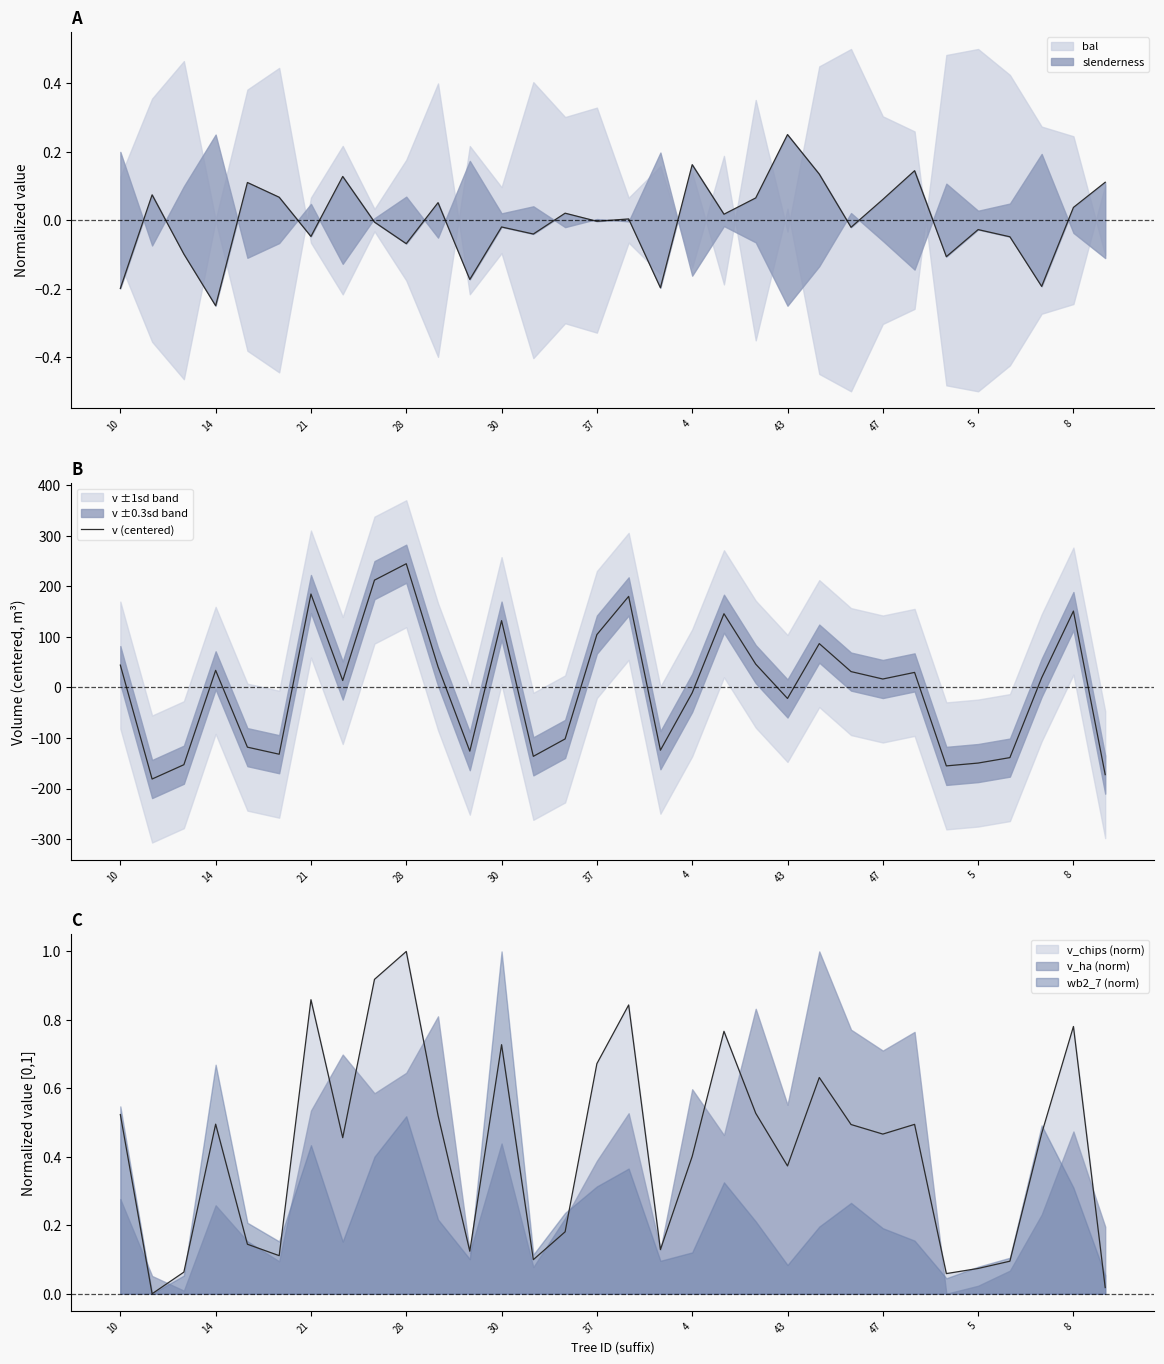

Between 29 and 23, which is larger?

23